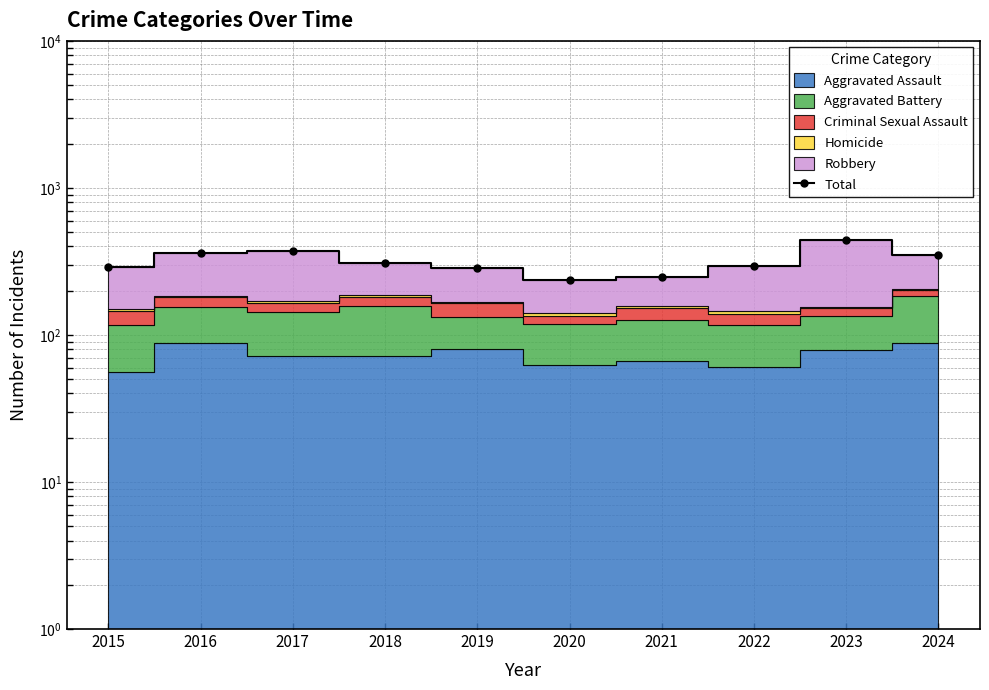

Where does the data first go above 307?

2016